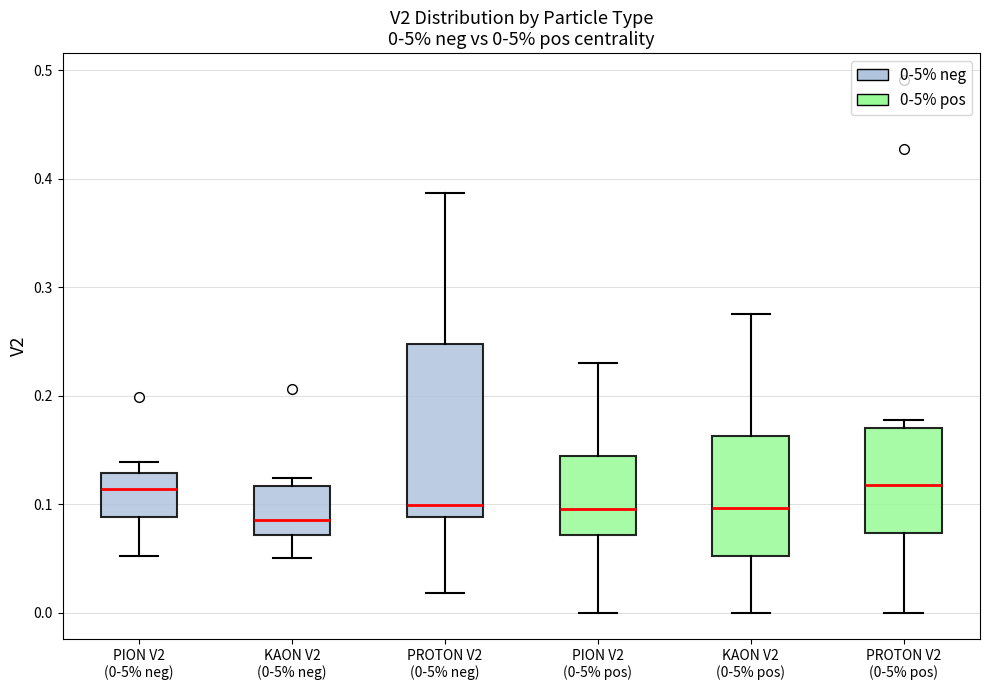

Comparing the boxes themselves (not the whiskers), which one is the tallest?

PROTON V2 (0-5% neg)